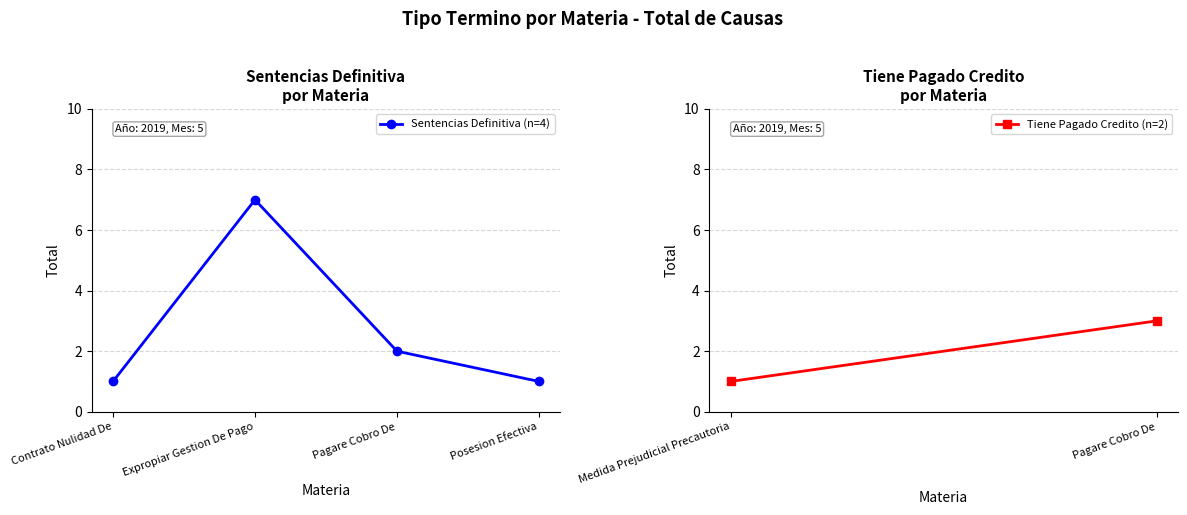

What is the label of the 4th point from the left?

Posesion Efectiva